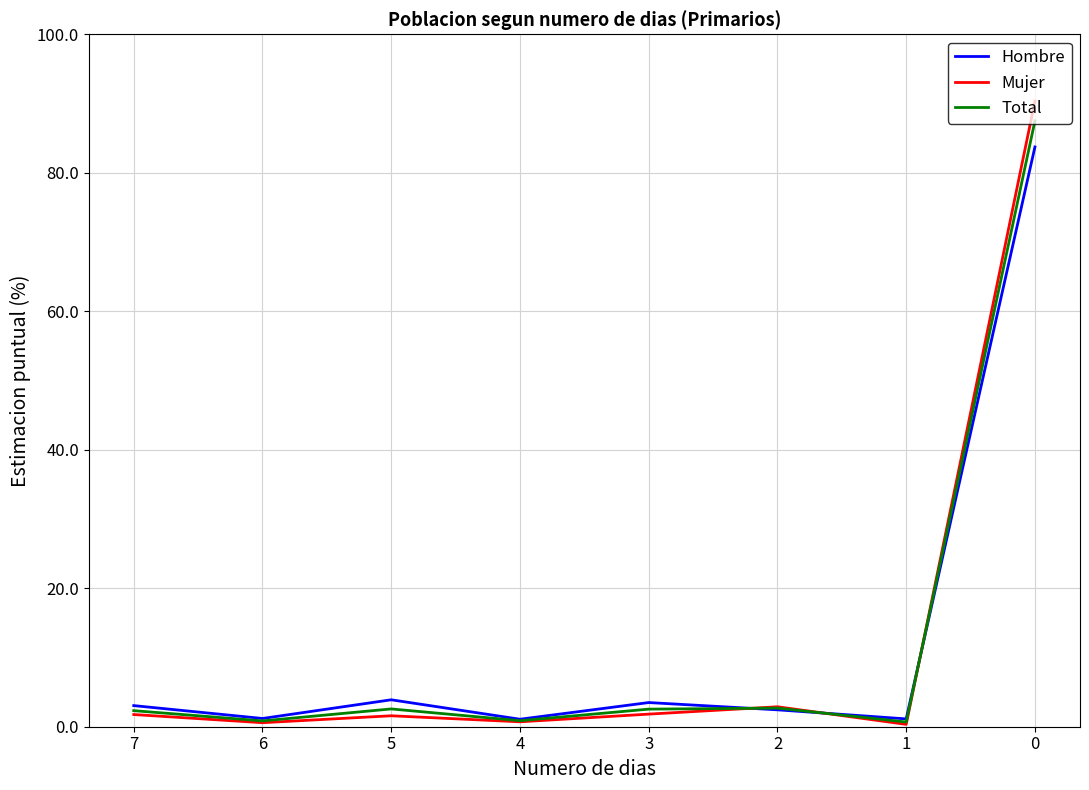

What are all the series names shown in the legend?

Hombre, Mujer, Total